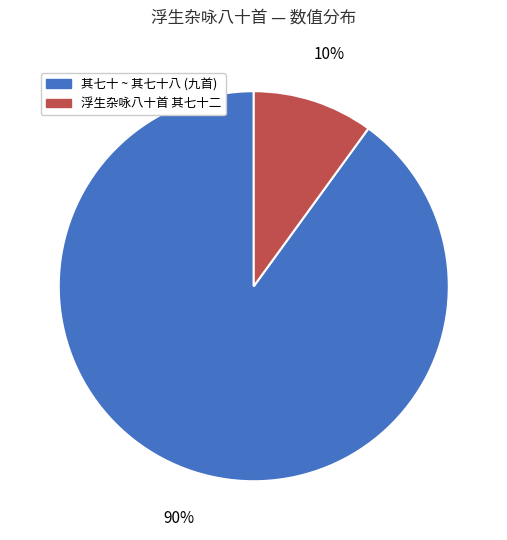

To the nearest percent, what percentage of the pie is 浮生杂咏八十首 其七十二?

10%